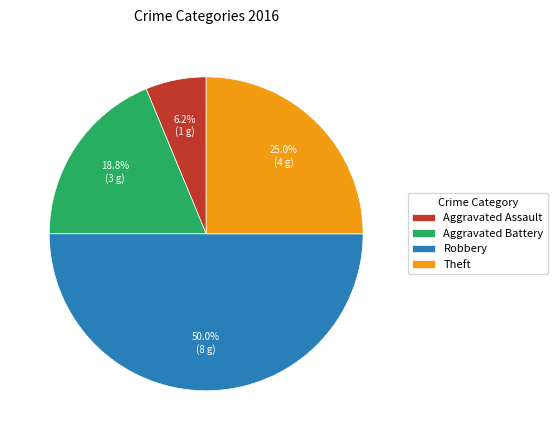

What percentage is the Aggravated Battery slice, to the nearest percent?

19%